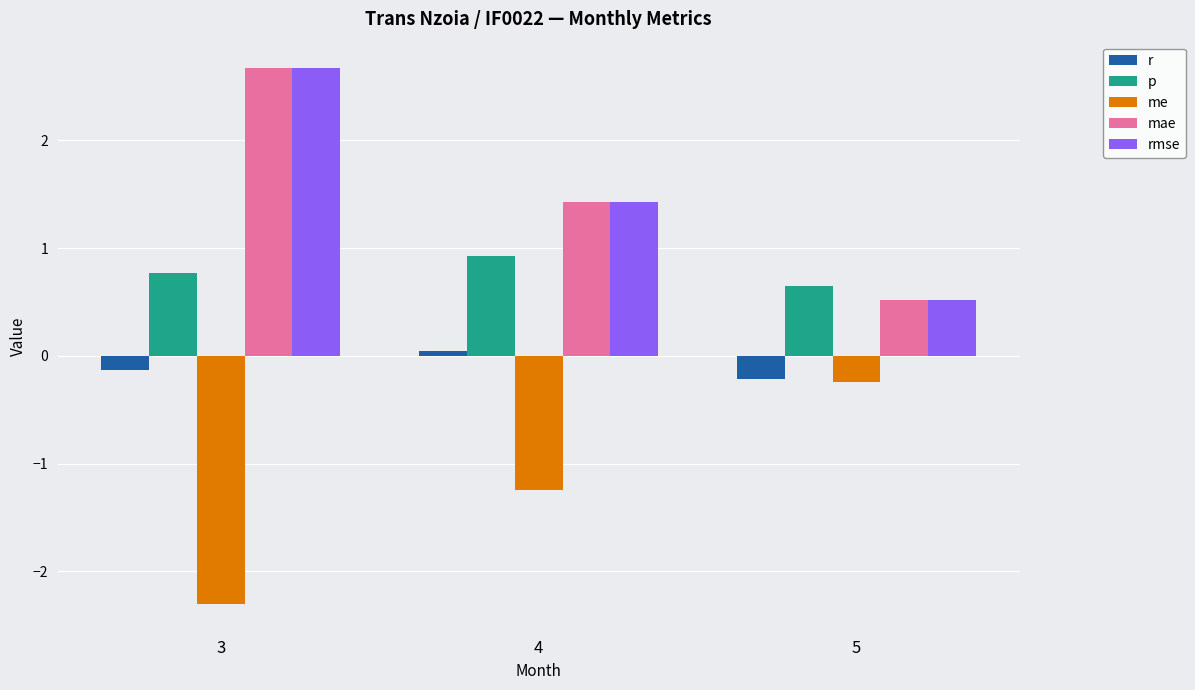

What is the lowest value of the p series?

0.6